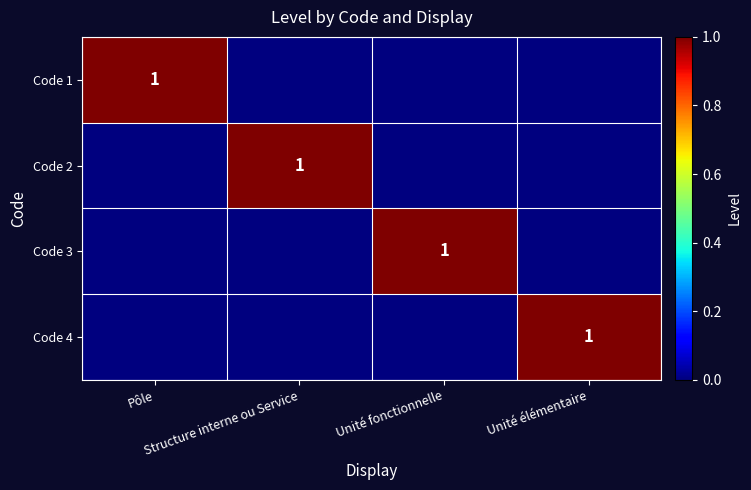

How many Code 2 values are between 0 and 1?

4